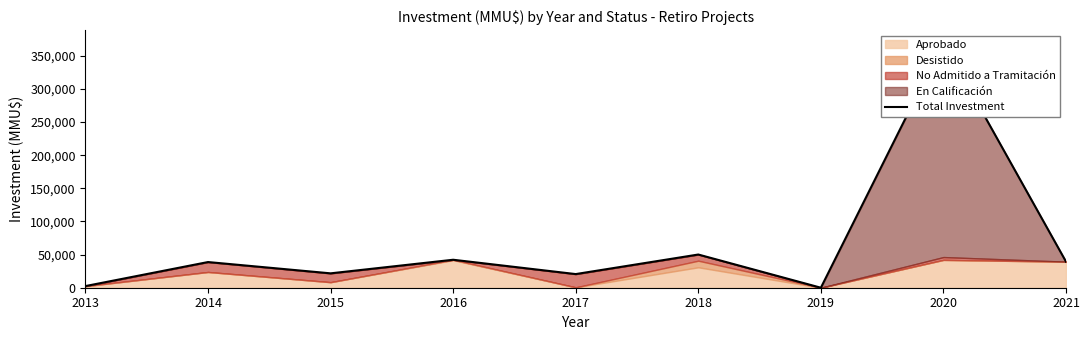

At which category does the chart reach its minimum across all series?

2019